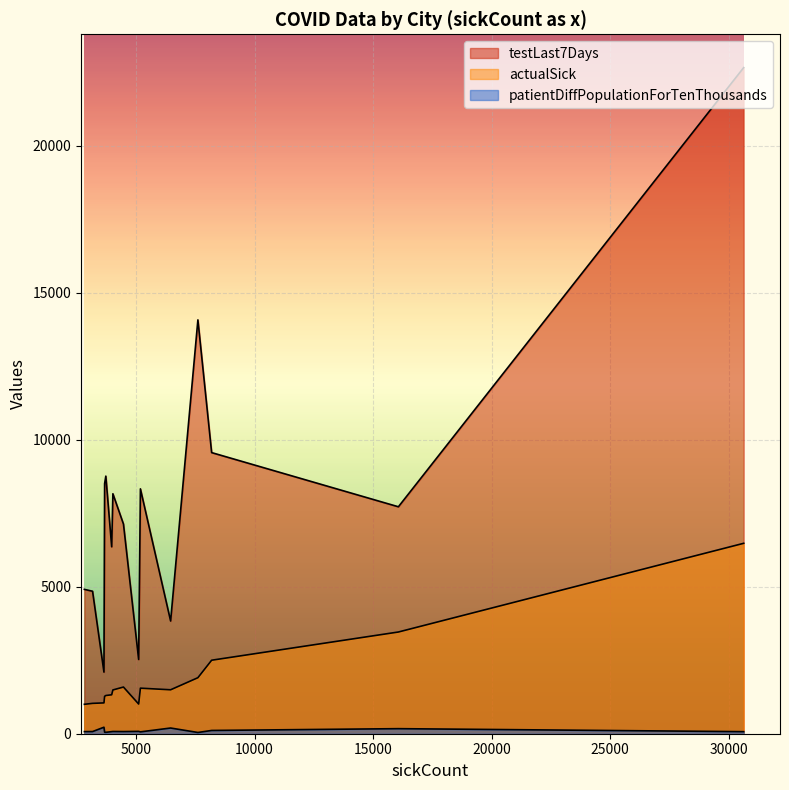

How many interior local peaks does the testLast7Days series have?

5